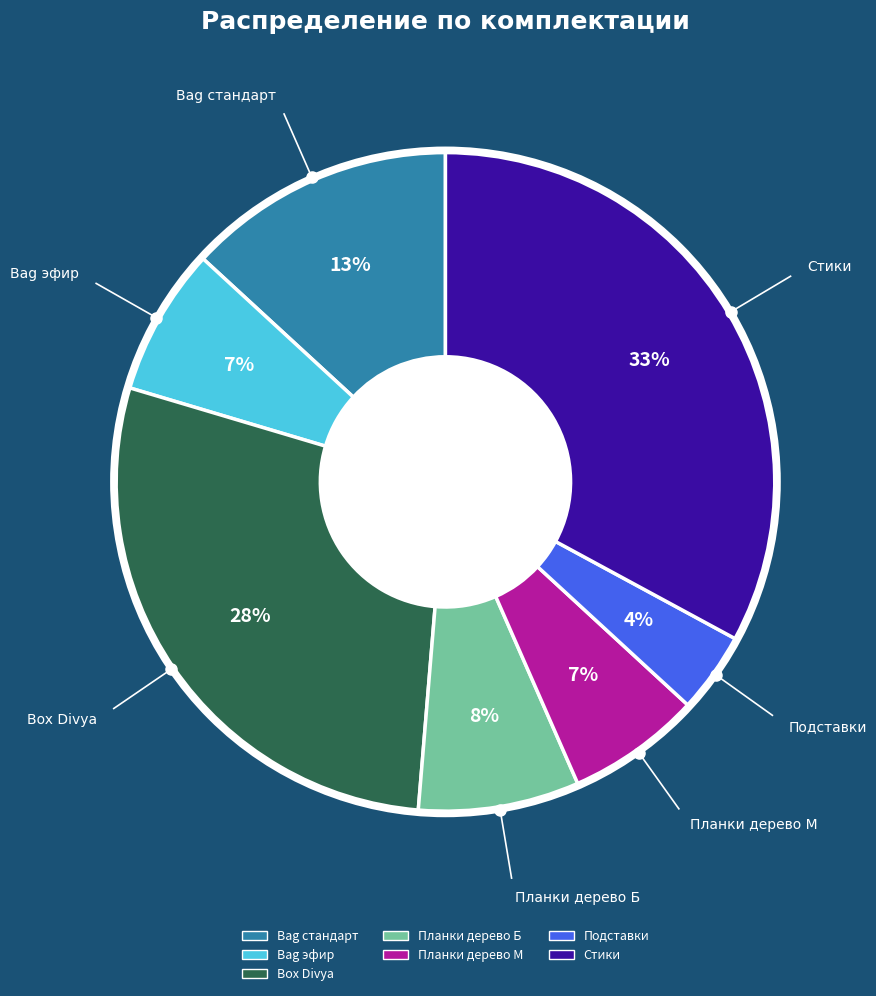

How many segments does this pie chart have?

7